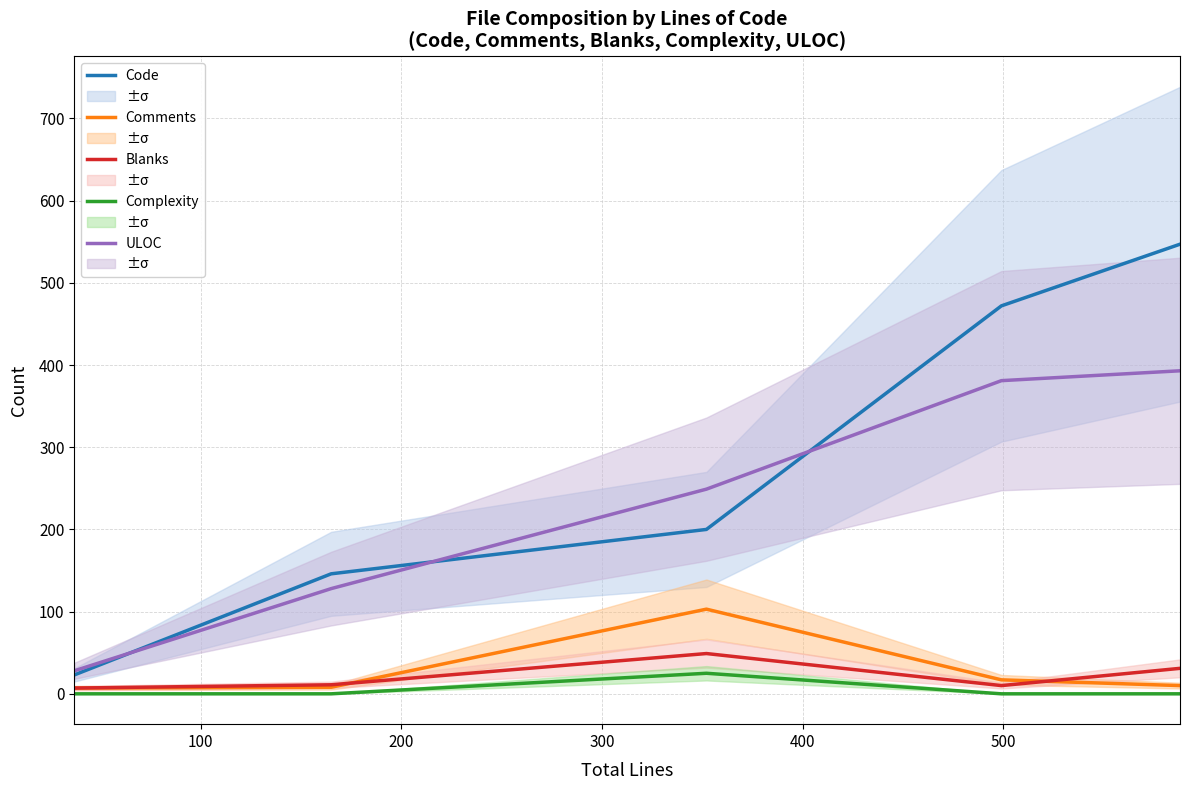

What is the average value of the Complexity series?

5